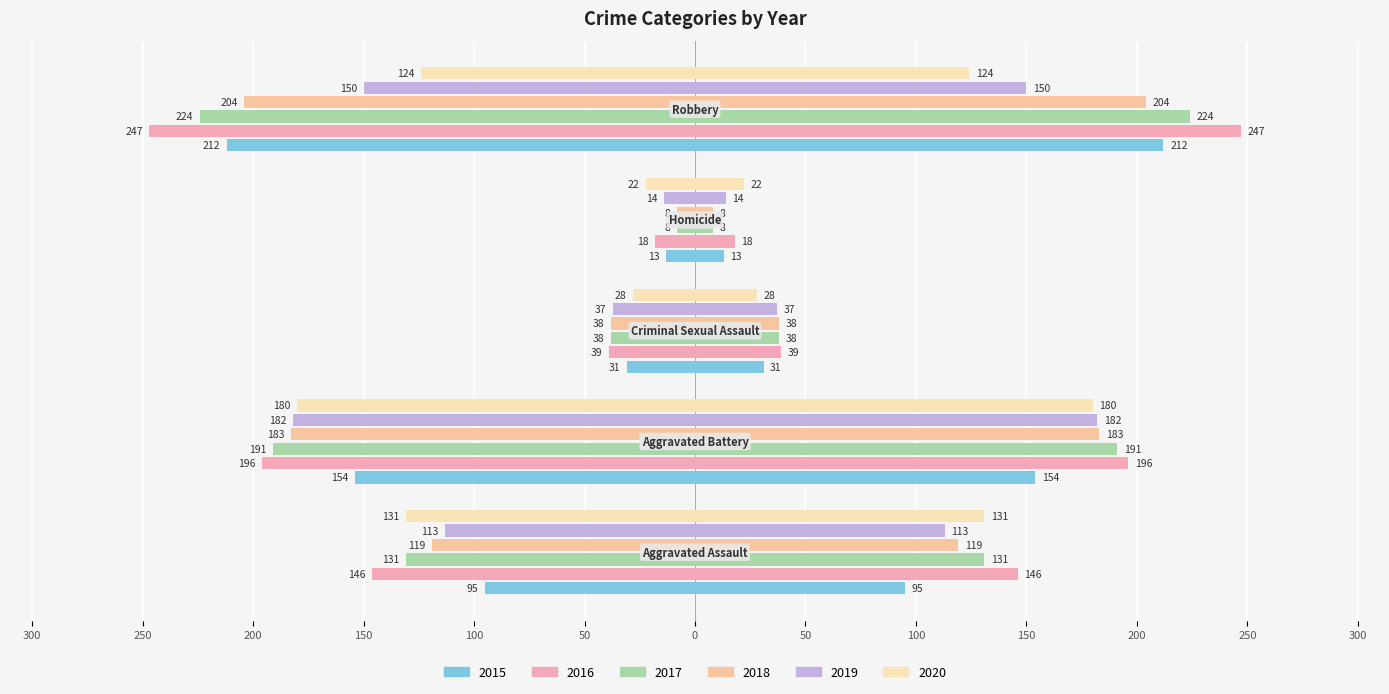

Reading left to right, list all the values displayed in this chart.

2015: Aggravated Assault=-95	Aggravated Battery=-154	Criminal Sexual Assault=-31	Homicide=-13	Robbery=-212
2016: Aggravated Assault=-146	Aggravated Battery=-196	Criminal Sexual Assault=-39	Homicide=-18	Robbery=-247
2017: Aggravated Assault=-131	Aggravated Battery=-191	Criminal Sexual Assault=-38	Homicide=-8	Robbery=-224
2018: Aggravated Assault=-119	Aggravated Battery=-183	Criminal Sexual Assault=-38	Homicide=-8	Robbery=-204
2019: Aggravated Assault=-113	Aggravated Battery=-182	Criminal Sexual Assault=-37	Homicide=-14	Robbery=-150
2020: Aggravated Assault=-131	Aggravated Battery=-180	Criminal Sexual Assault=-28	Homicide=-22	Robbery=-124